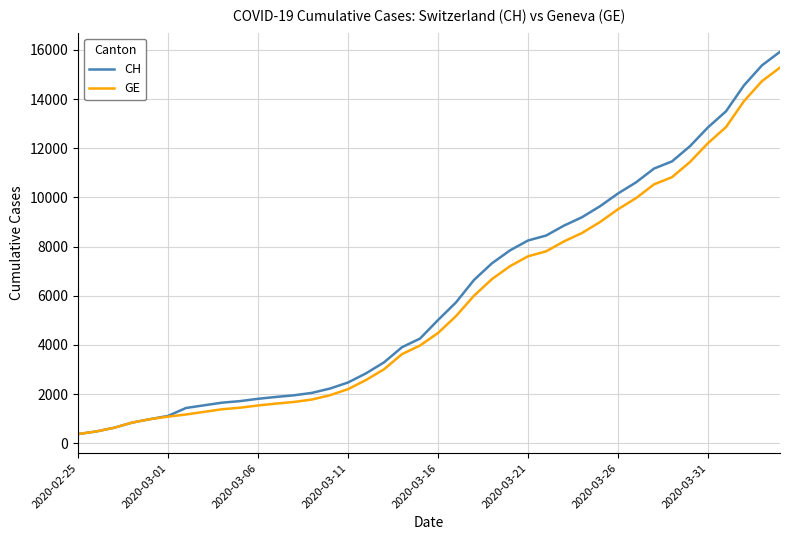

Which series has the widest spread of values?

CH